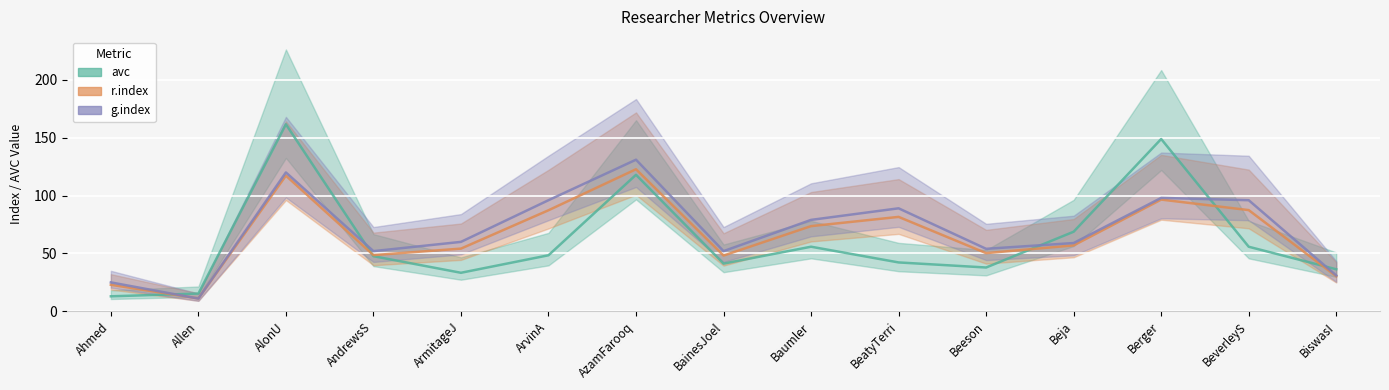

What is the lowest value of the r.index series?

11.1